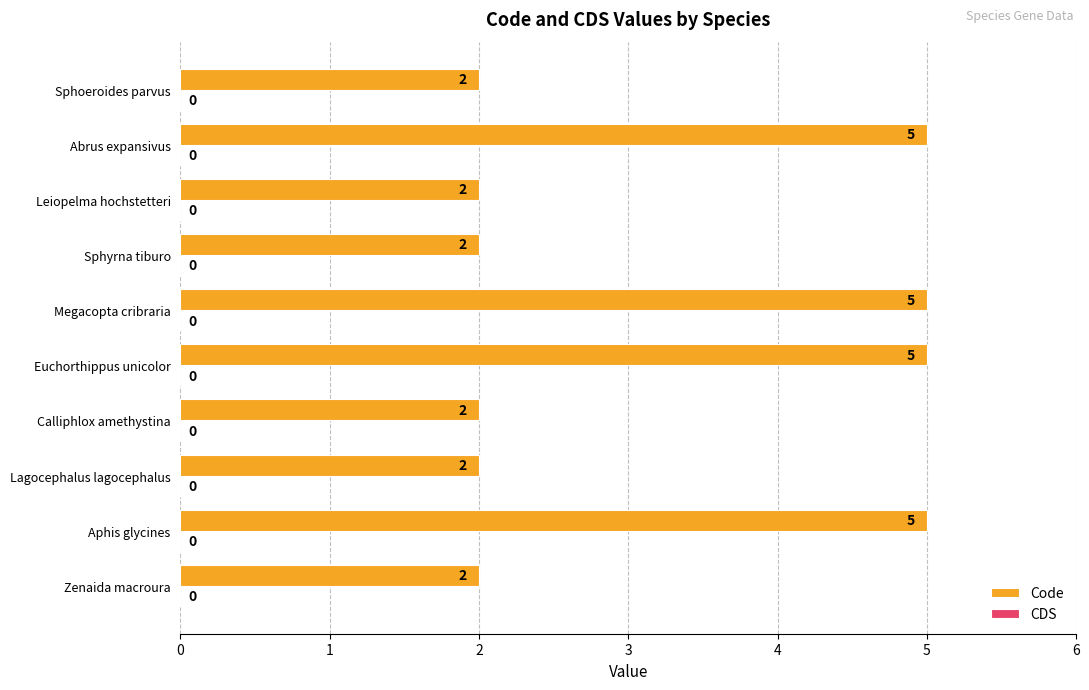

Is it true that the value at Aphis glycines is 2?

False